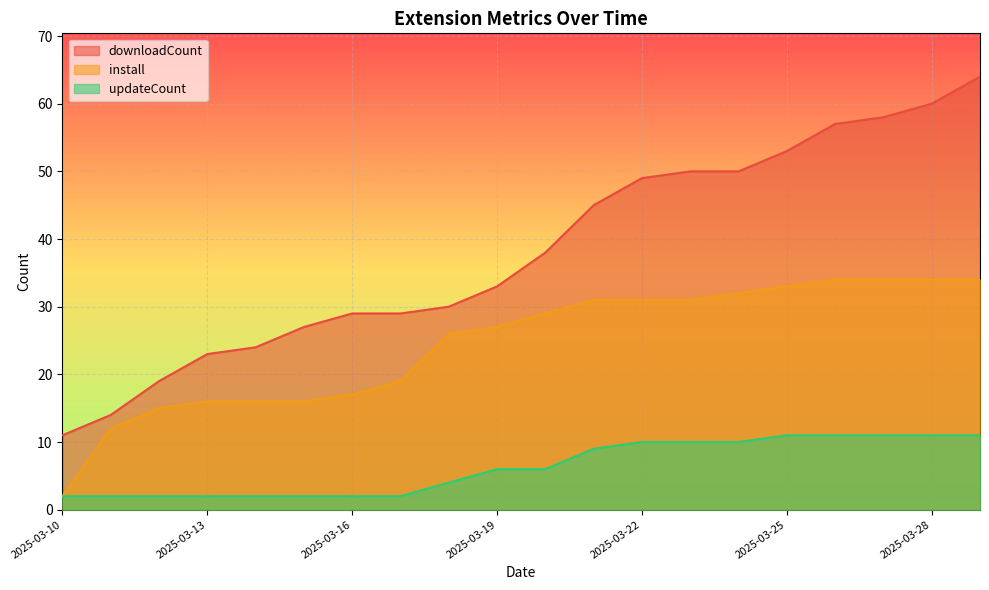

At 2025-03-26, list the series in order from smallest to largest.

updateCount, install, downloadCount